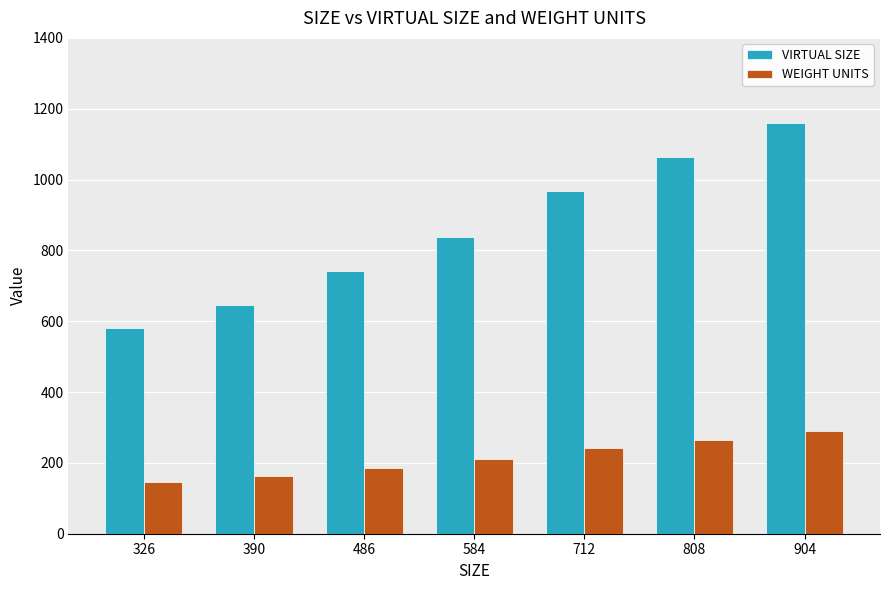

Which category has the highest value in the WEIGHT UNITS series?

904